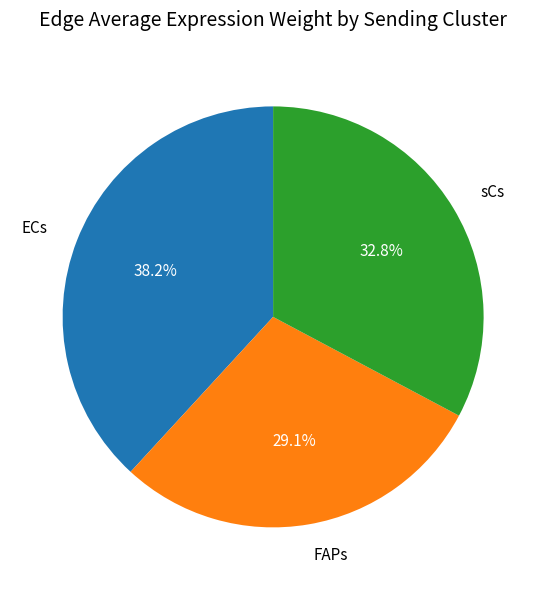

The FAPs slice represents 57% of the pie. True or false?

False